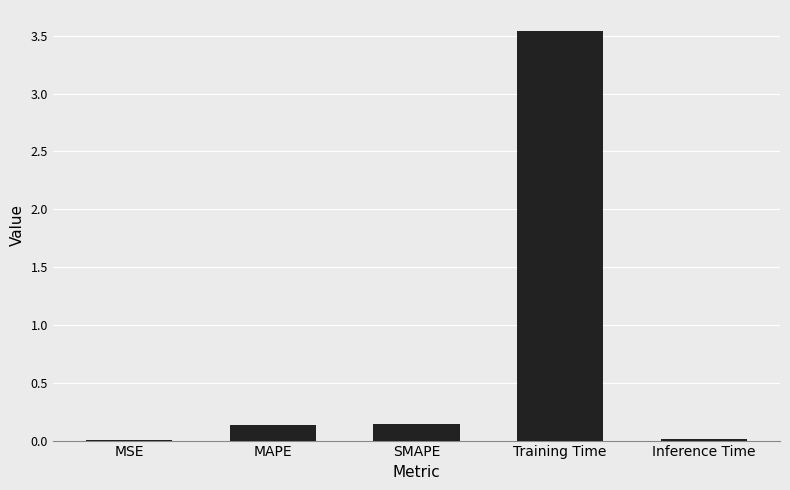

True or false: the data shows 0.1 at MAPE.

True